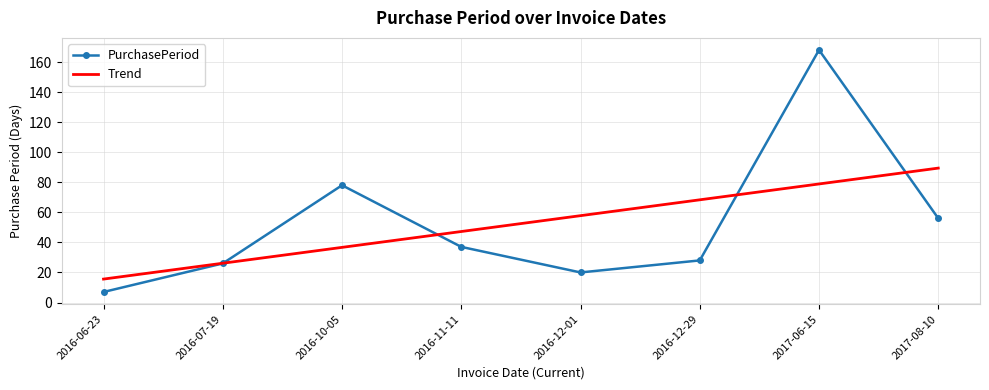

Which category has the highest value across all series?

2017-06-15